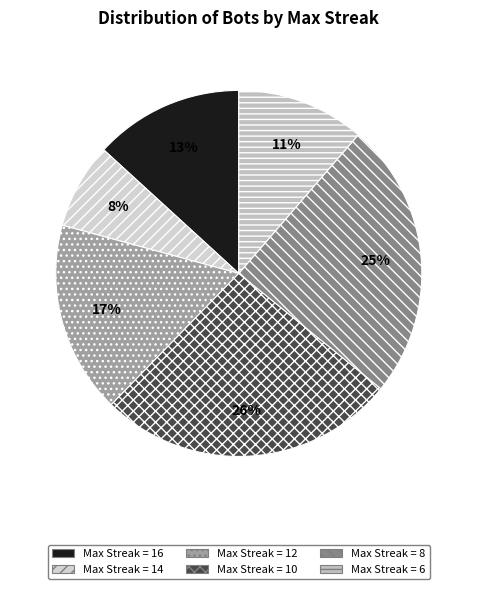

How many slices are in this pie chart?

6